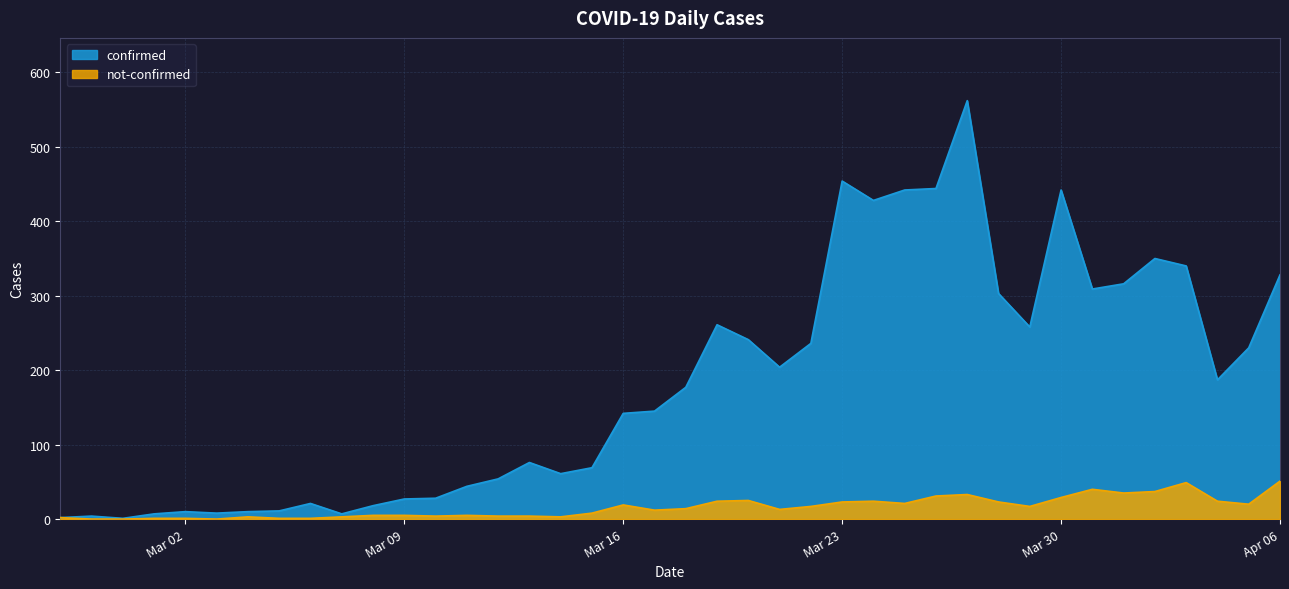

Which series has the widest spread of values?

confirmed